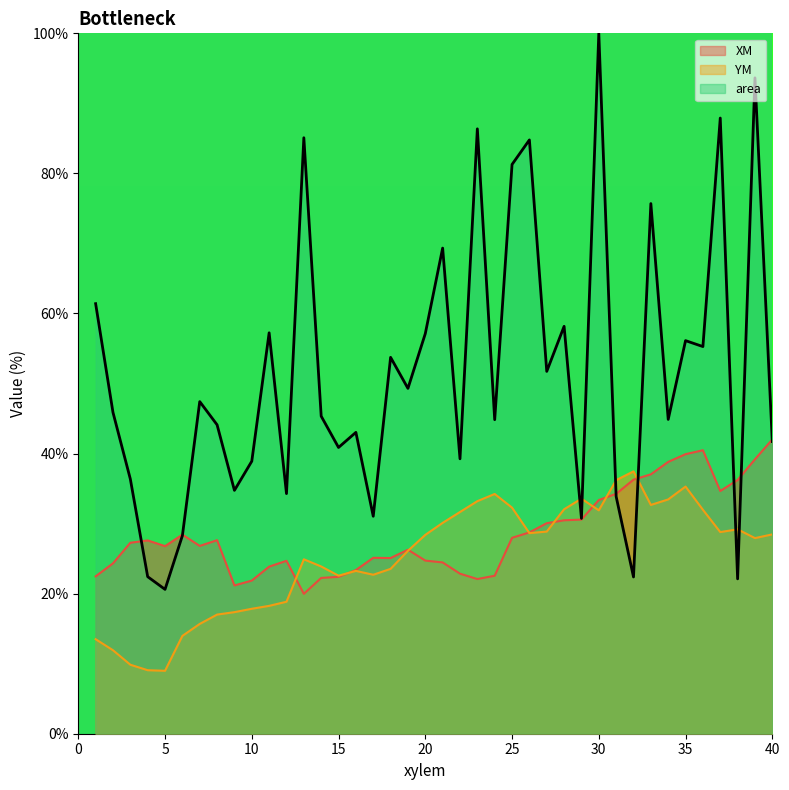

How many intersections are there between YM and XM?

8